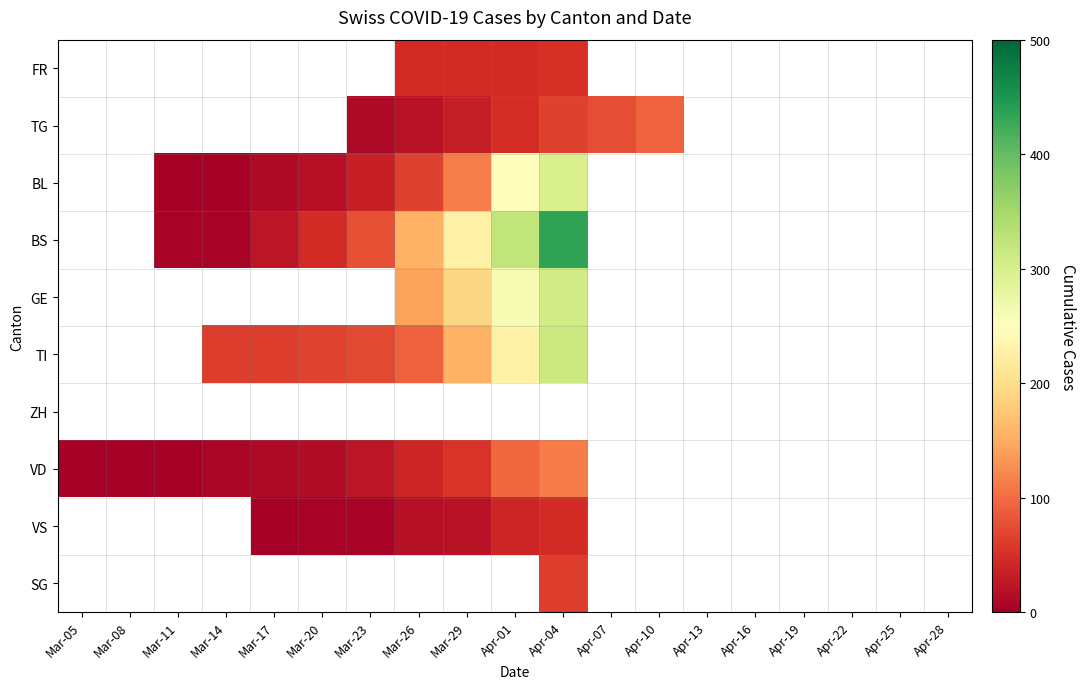

How many categories are shown in the chart?

19